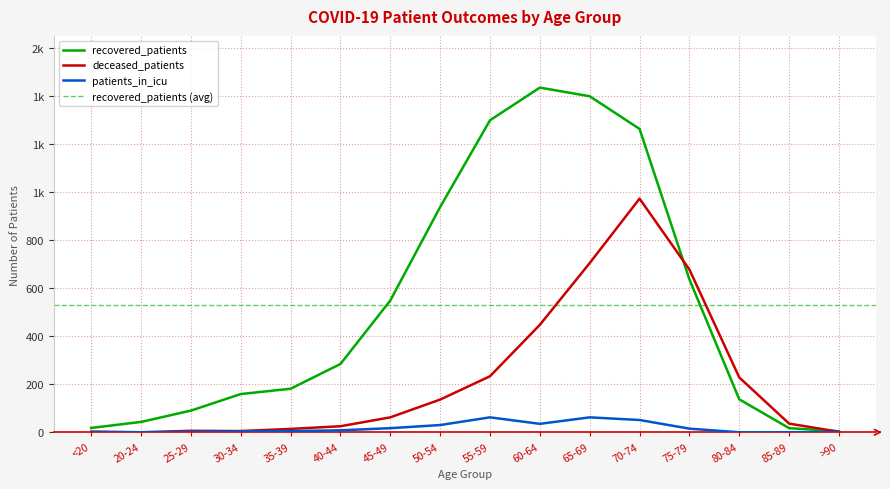

Between 55-59 and 65-69, which series saw the biggest shift?

deceased_patients